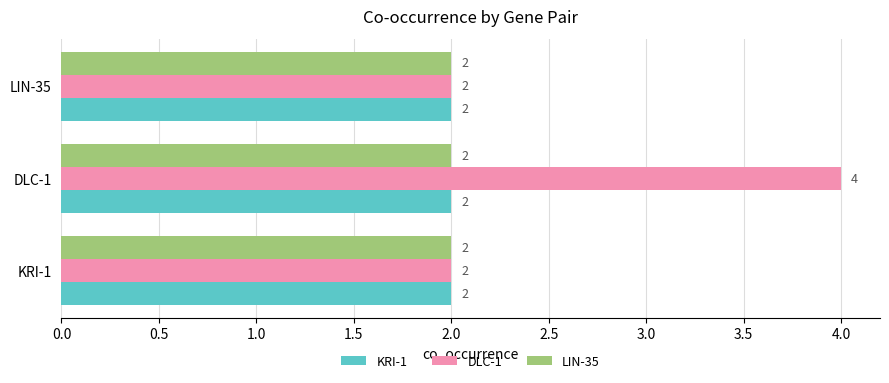

Which series has the largest total across all categories?

DLC-1